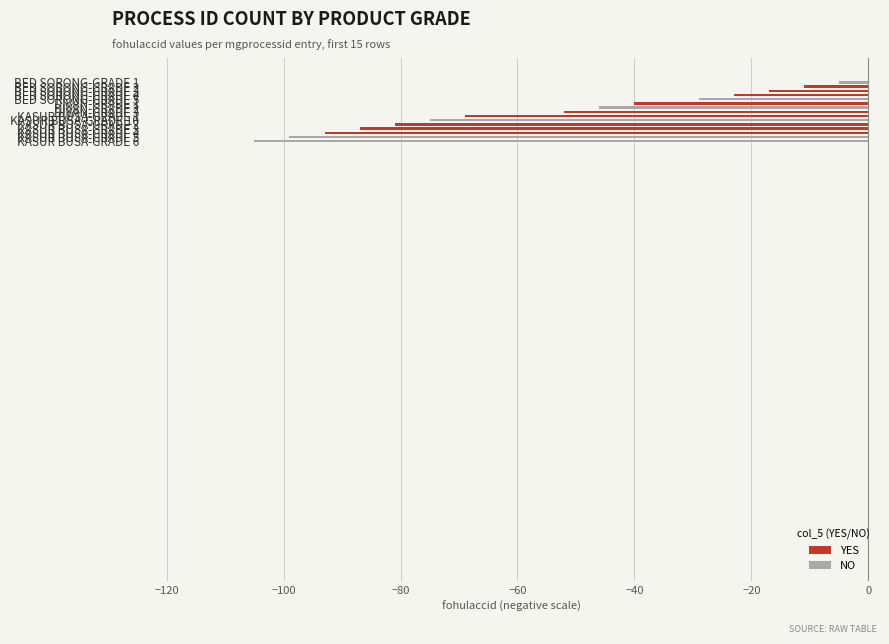

What is the difference between the second highest and second lowest values?

88